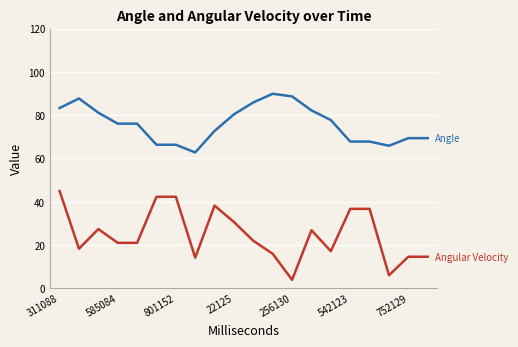

What is the maximum value shown in the chart?

89.9